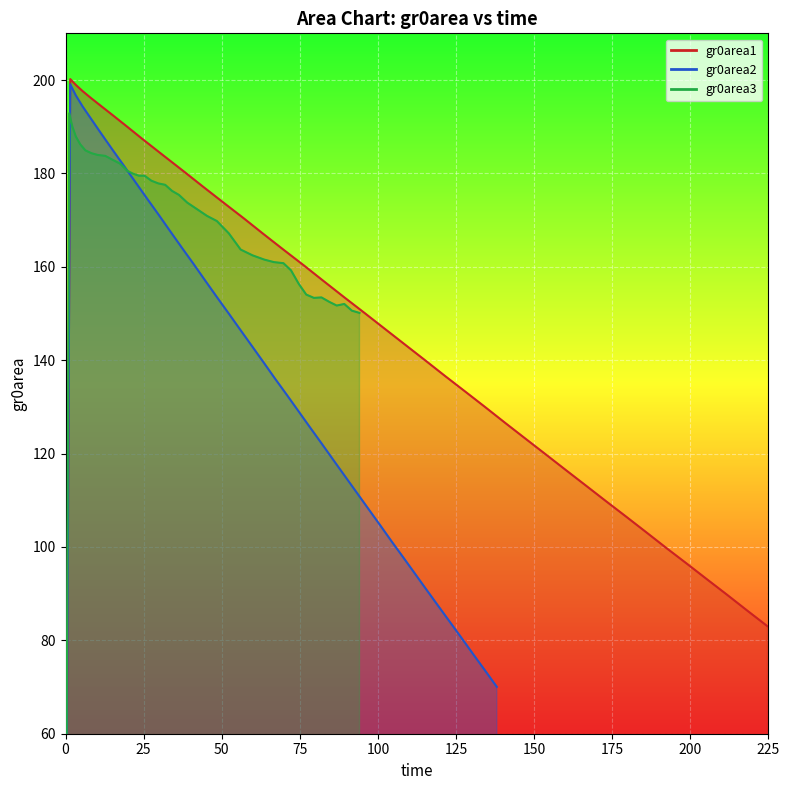

What is the difference between the maximum and minimum values in the gr0area3 series?

192.9